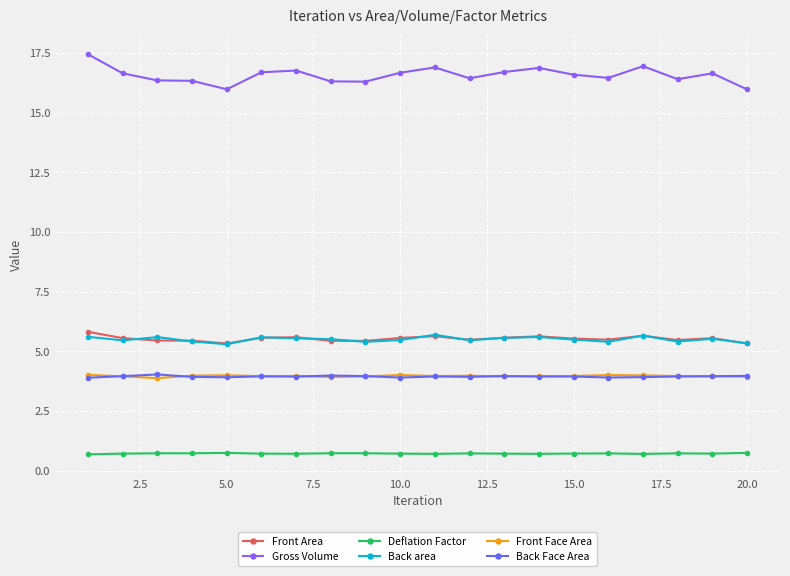

At how many categories does at least one series exceed 7?

20